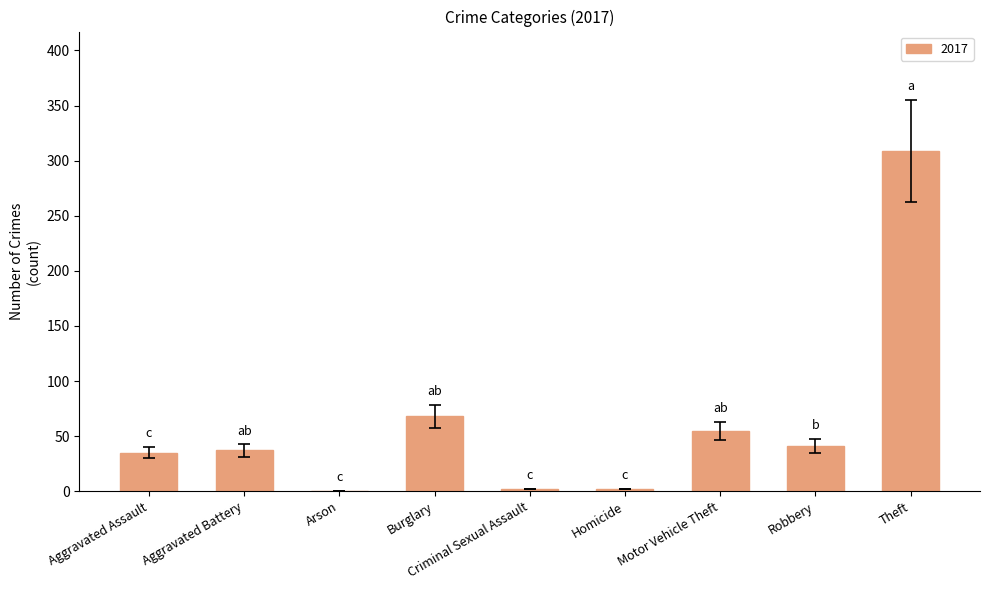

The value at Aggravated Assault is 17. True or false?

False